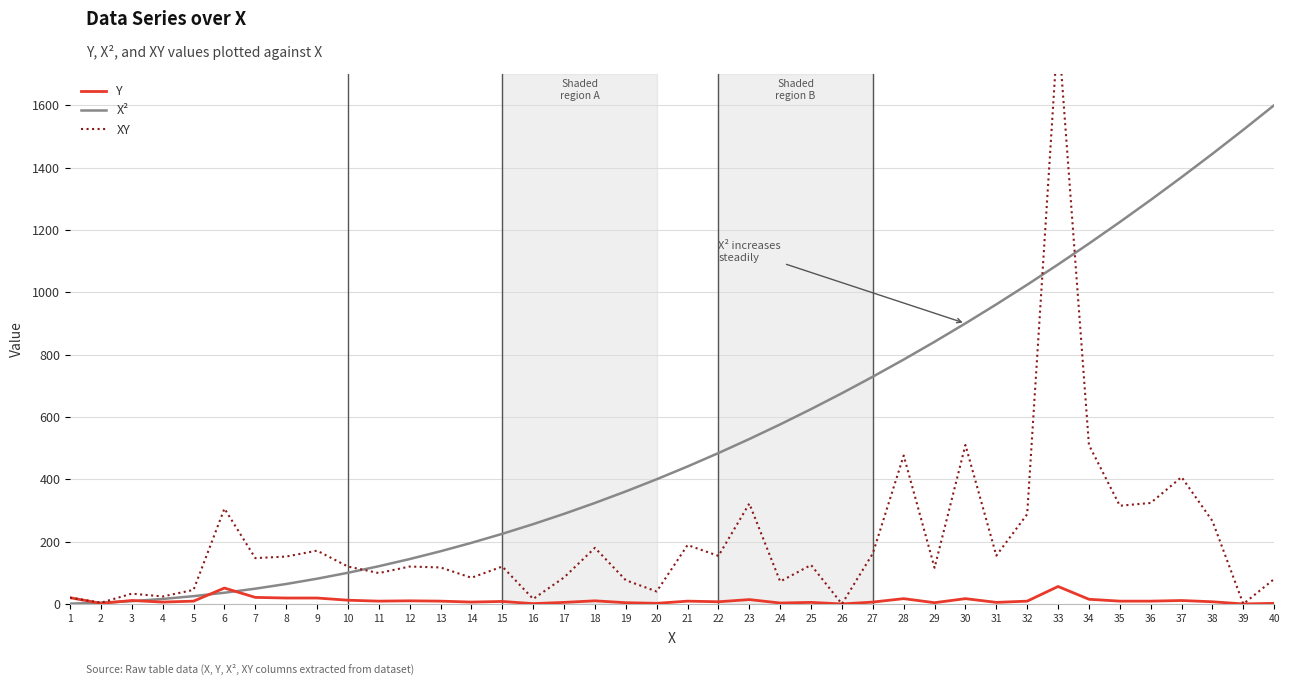

List the series in order of their peak value, highest first.

XY, X², Y